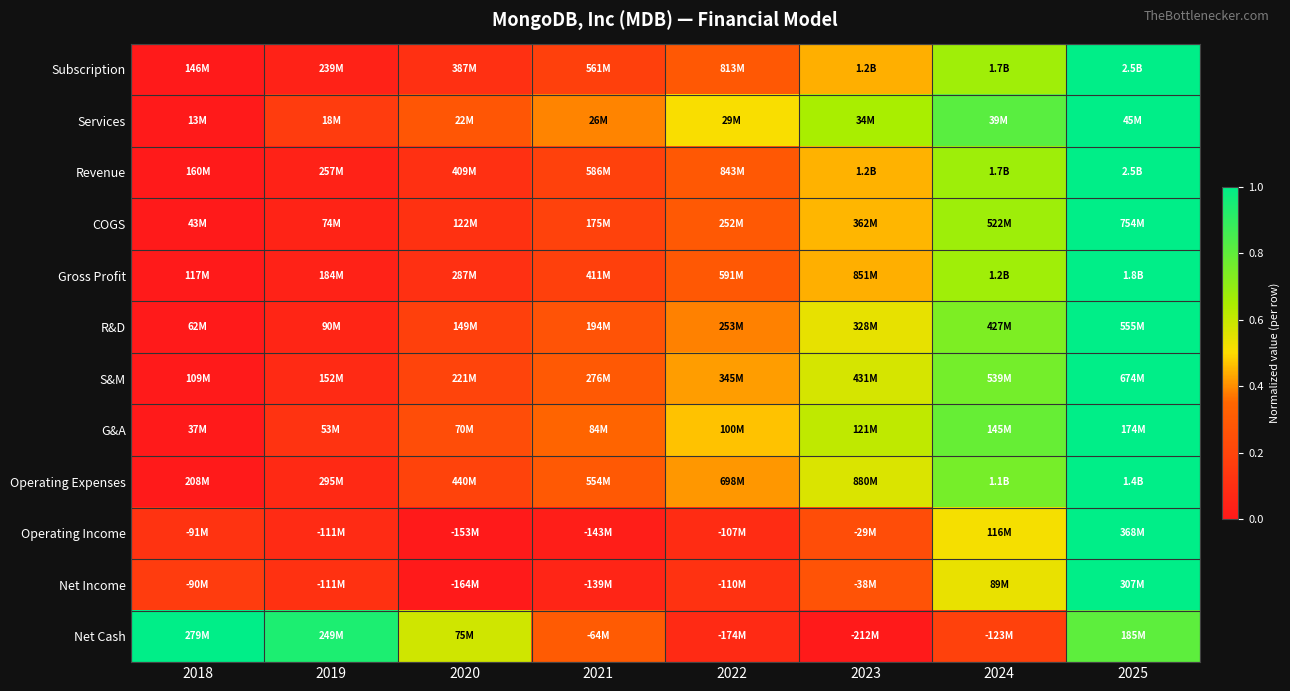

Reading right to left, extract all data points from this chart.

Subscription: 2025=1.0	2024=0.7	2023=0.4	2022=0.3	2021=0.2	2020=0.1	2019=0.0	2018=0.0
Services: 2025=1.0	2024=0.8	2023=0.7	2022=0.5	2021=0.4	2020=0.3	2019=0.2	2018=0.0
Revenue: 2025=1.0	2024=0.7	2023=0.4	2022=0.3	2021=0.2	2020=0.1	2019=0.0	2018=0.0
COGS: 2025=1.0	2024=0.7	2023=0.4	2022=0.3	2021=0.2	2020=0.1	2019=0.0	2018=0.0
Gross Profit: 2025=1.0	2024=0.7	2023=0.4	2022=0.3	2021=0.2	2020=0.1	2019=0.0	2018=0.0
R&D: 2025=1.0	2024=0.7	2023=0.5	2022=0.4	2021=0.3	2020=0.2	2019=0.1	2018=0.0
S&M: 2025=1.0	2024=0.8	2023=0.6	2022=0.4	2021=0.3	2020=0.2	2019=0.1	2018=0.0
G&A: 2025=1.0	2024=0.8	2023=0.6	2022=0.5	2021=0.3	2020=0.2	2019=0.1	2018=0.0
Operating Expenses: 2025=1.0	2024=0.8	2023=0.6	2022=0.4	2021=0.3	2020=0.2	2019=0.1	2018=0.0
Operating Income: 2025=1.0	2024=0.5	2023=0.2	2022=0.1	2021=0.0	2020=0.0	2019=0.1	2018=0.1
Net Income: 2025=1.0	2024=0.5	2023=0.3	2022=0.1	2021=0.1	2020=0.0	2019=0.1	2018=0.2
Net Cash: 2025=0.8	2024=0.2	2023=0.0	2022=0.1	2021=0.3	2020=0.6	2019=0.9	2018=1.0